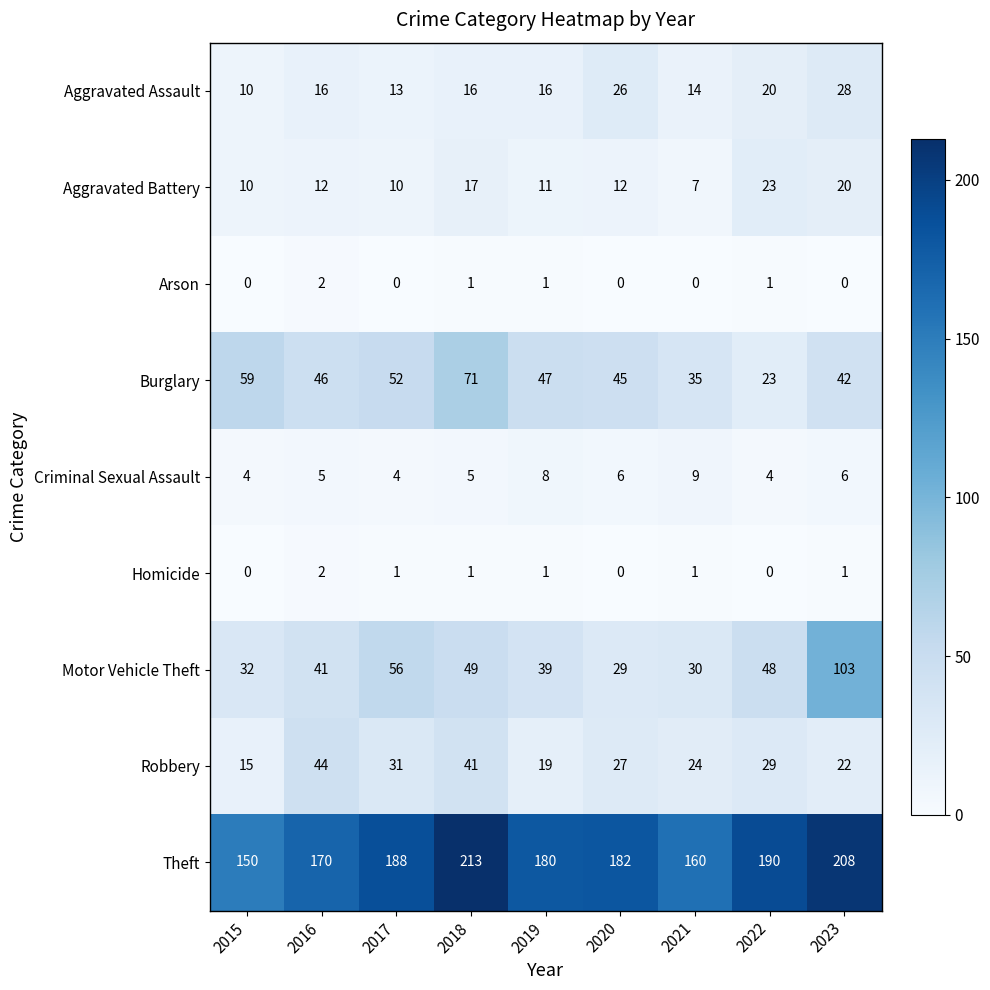

What is the total value across all series at 2020?

327